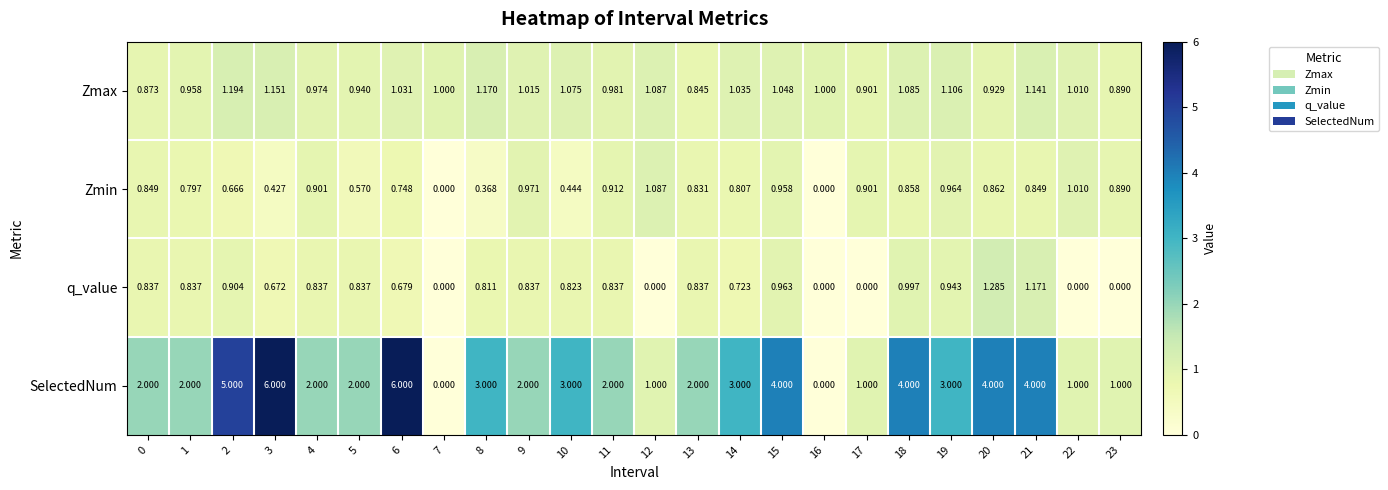

Which series has the largest total across all categories?

SelectedNum